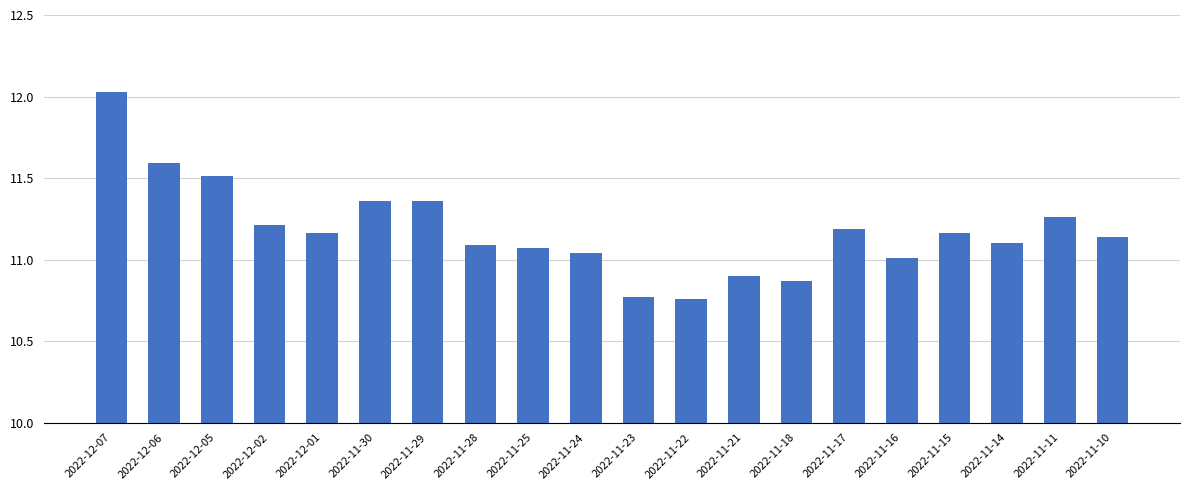

What position from the left is 2022-11-29?

7